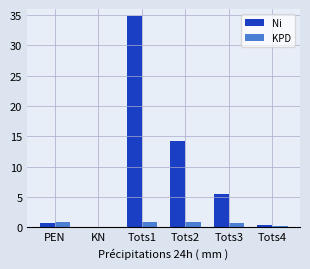

What is the difference between the KPD values at Tots2 and Tots1?

0.1